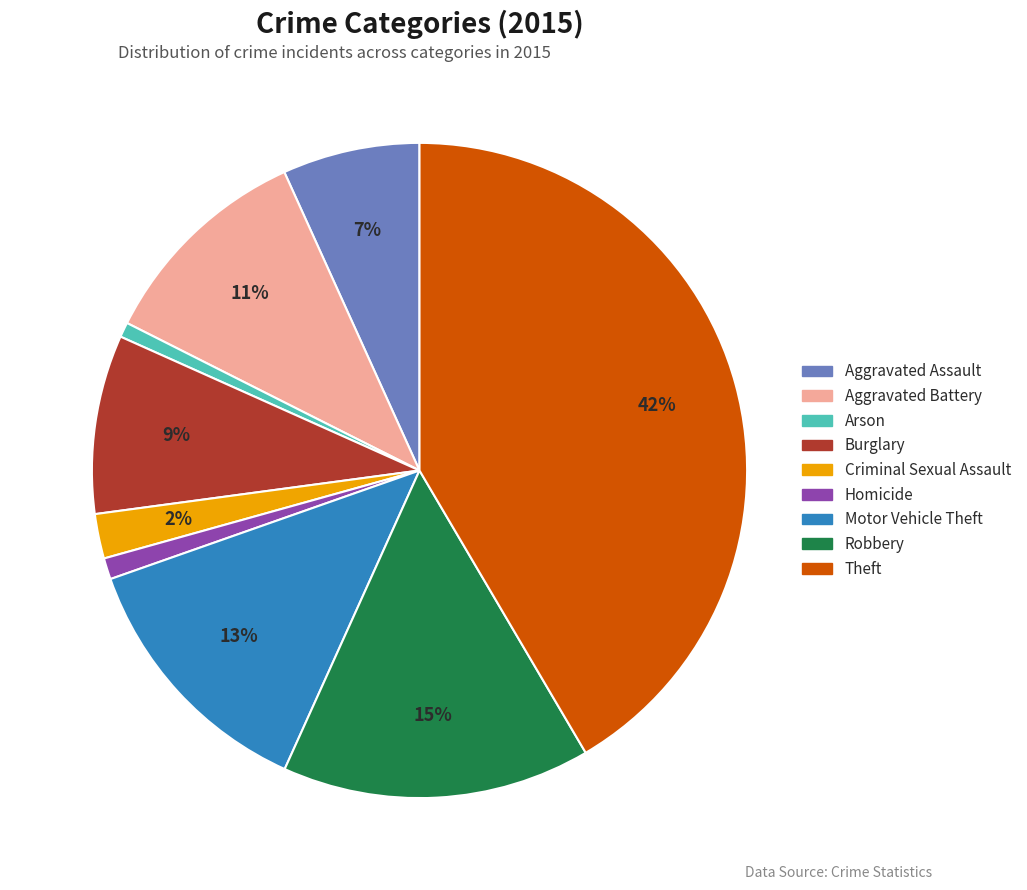

Does Robbery represent more than half of the total?

No